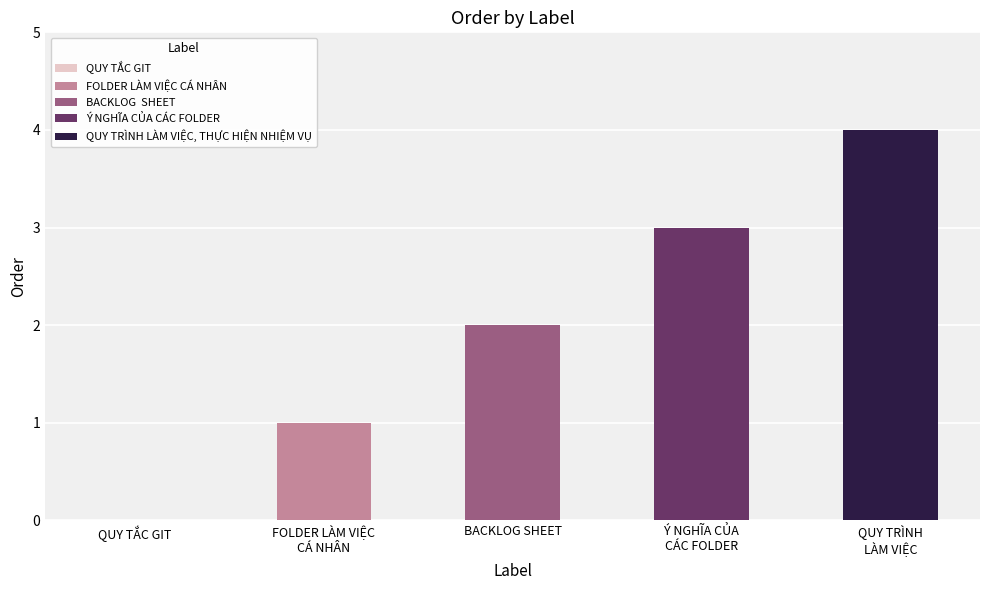

What is the sum of all values?

10